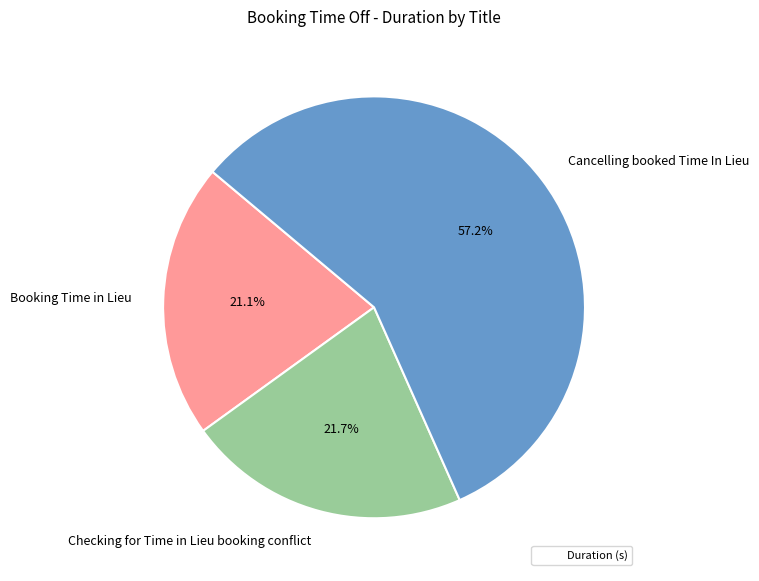

To the nearest percent, what portion does Booking Time in Lieu represent?

21%